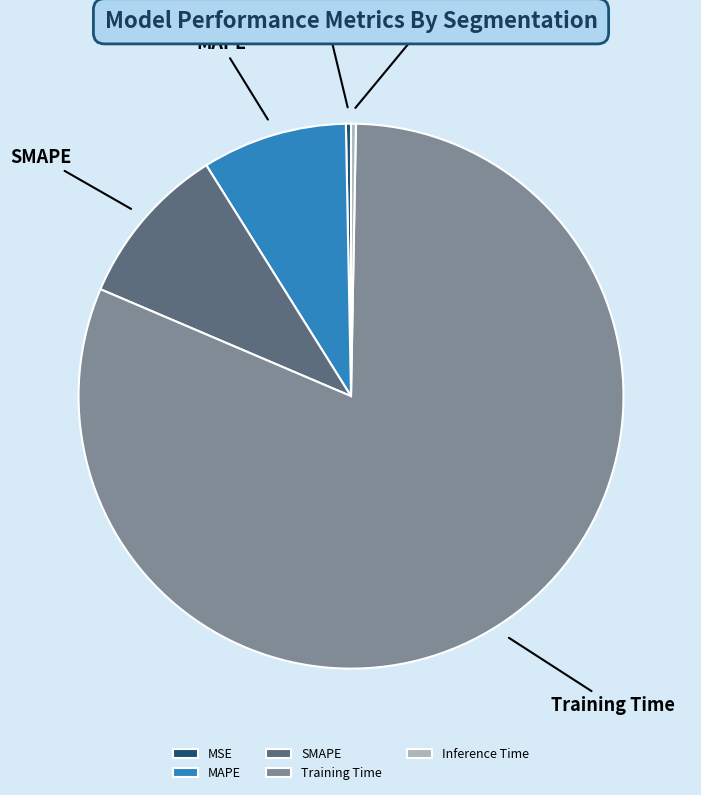

How many slices are in this pie chart?

5